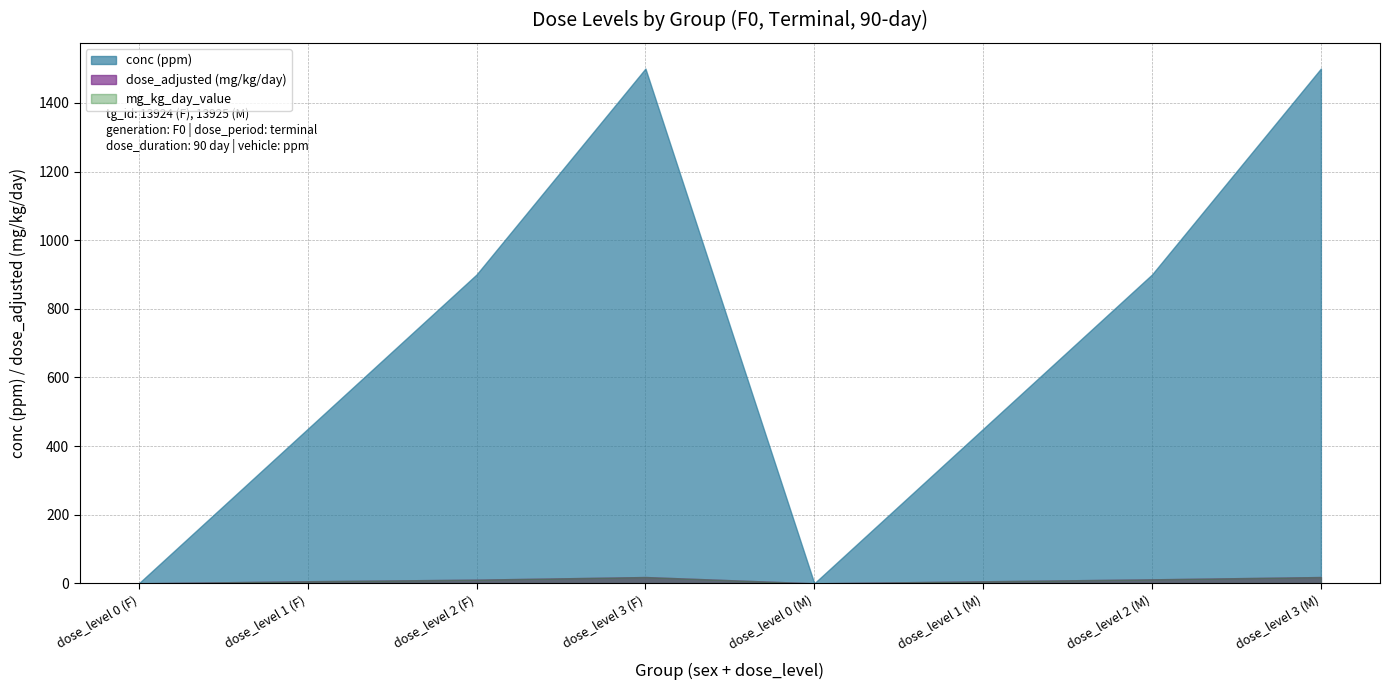

What is the value of the dose_adjusted (mg/kg/day) point at the 8th from the left?

18.3